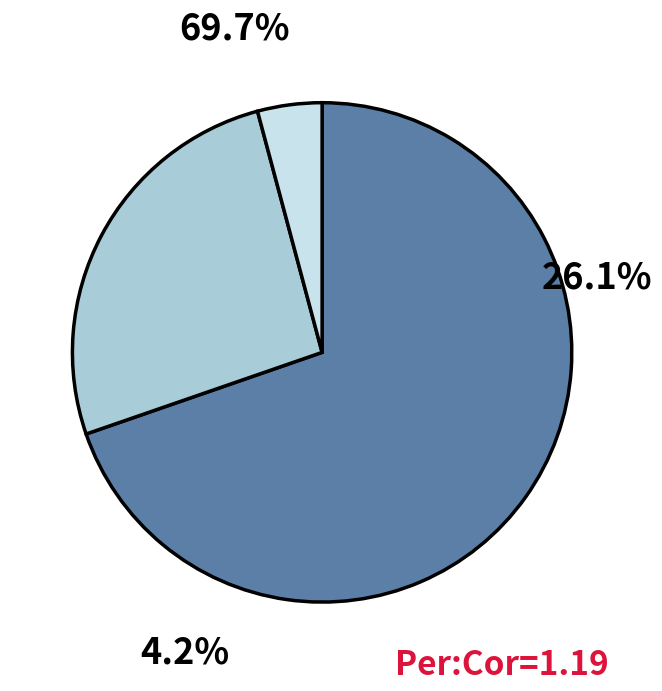

True or false: 1500 accounts for 26% of the total.

True